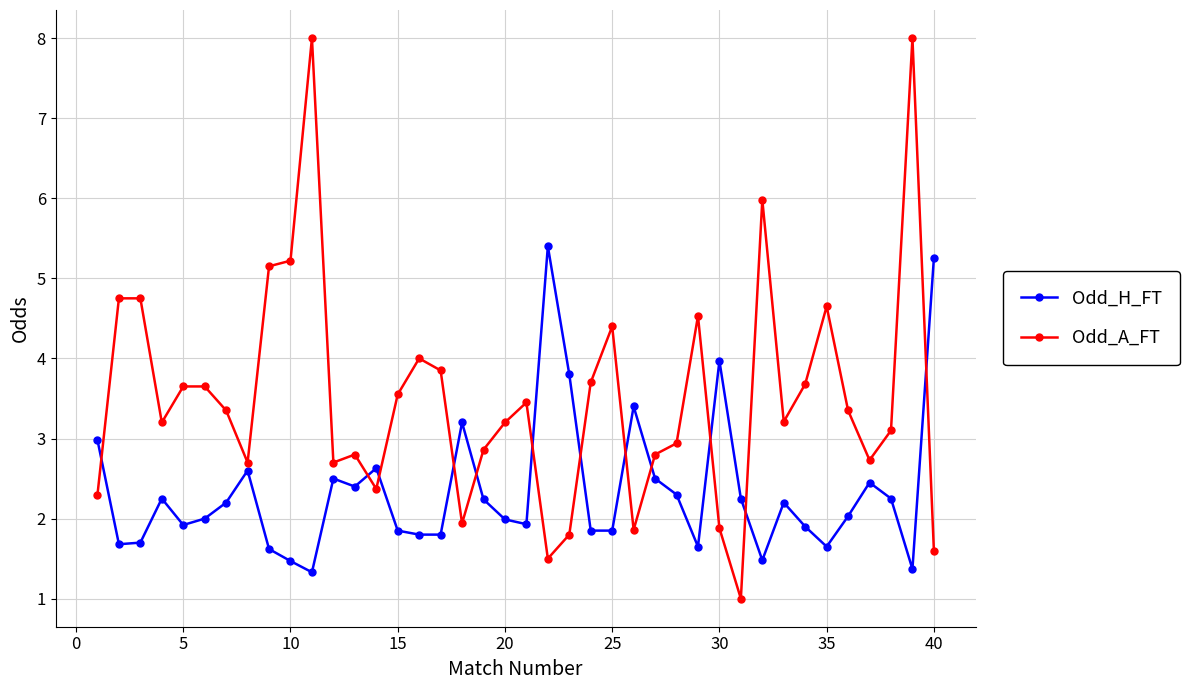

How many lines are shown in the chart?

2